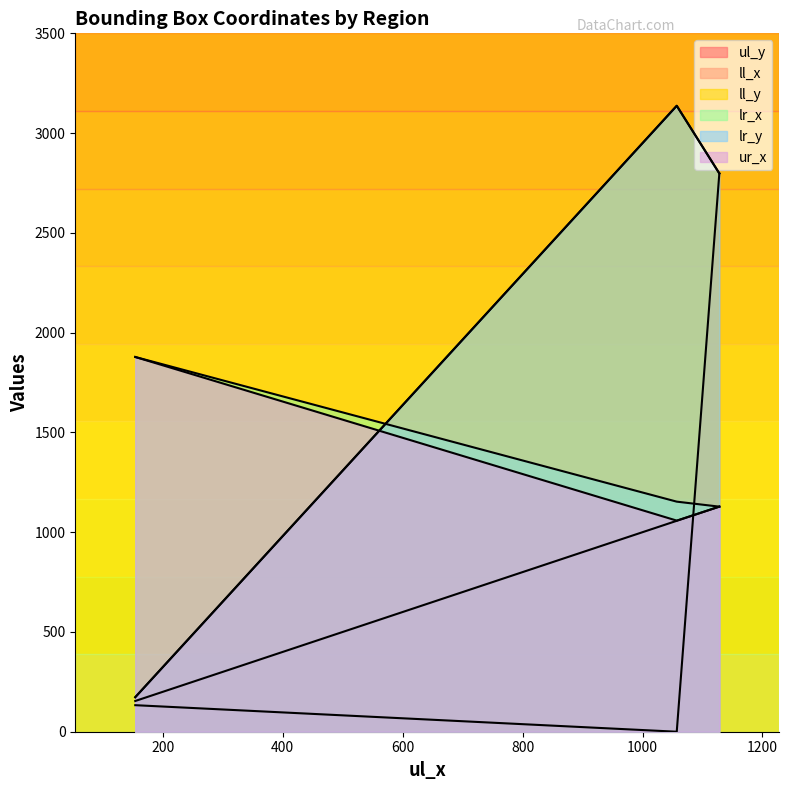

Between header and A, which series saw the biggest shift?

ul_y